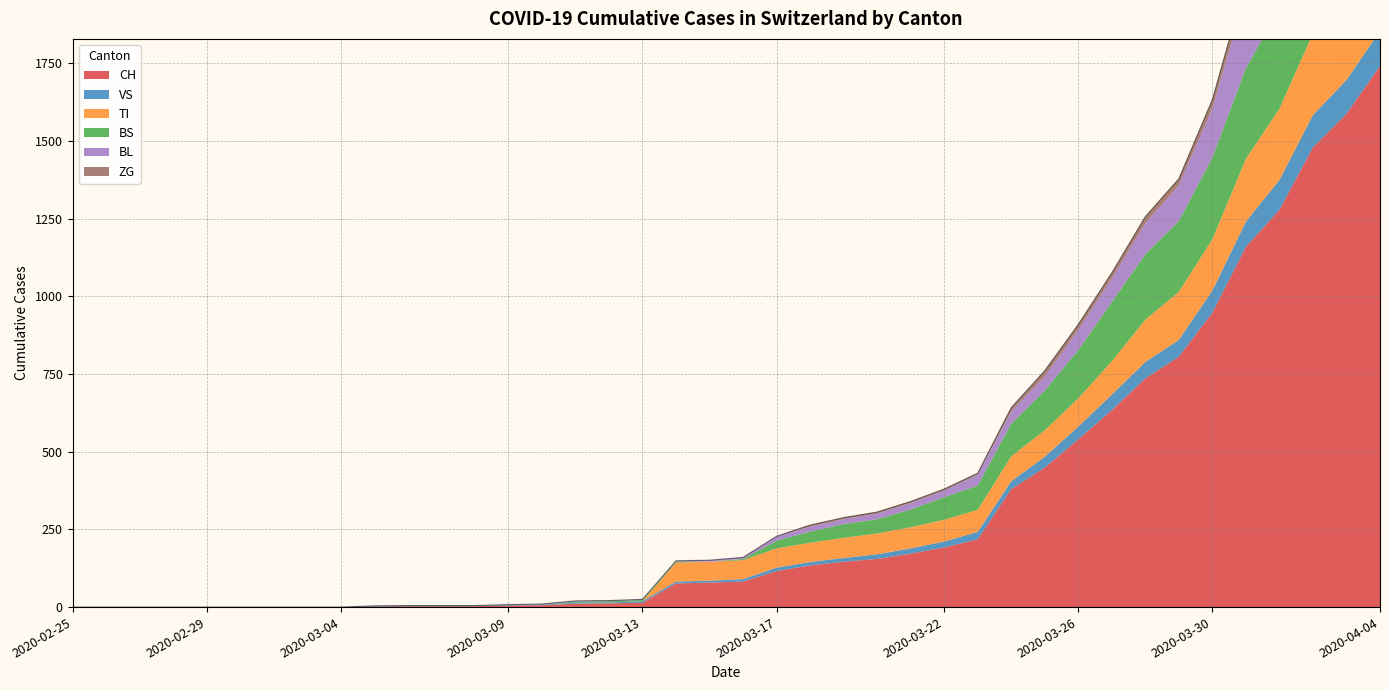

Rank the series at 2020-03-01 from highest to lowest value.

CH, VS, TI, BS, BL, ZG